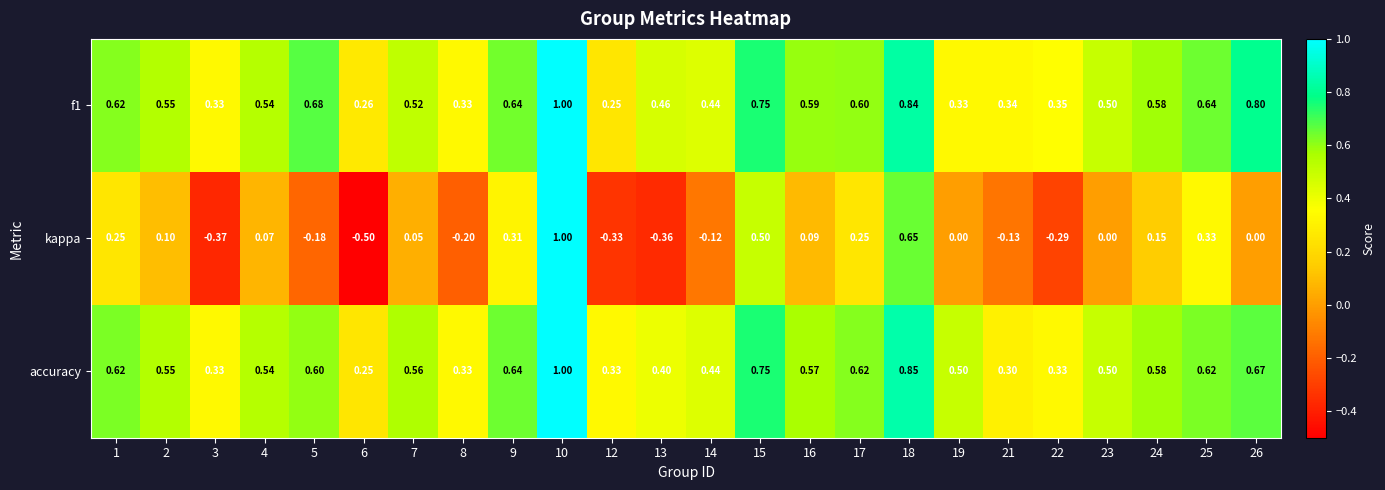

Is the value of kappa at 2 greater than the value of accuracy at 26?

No